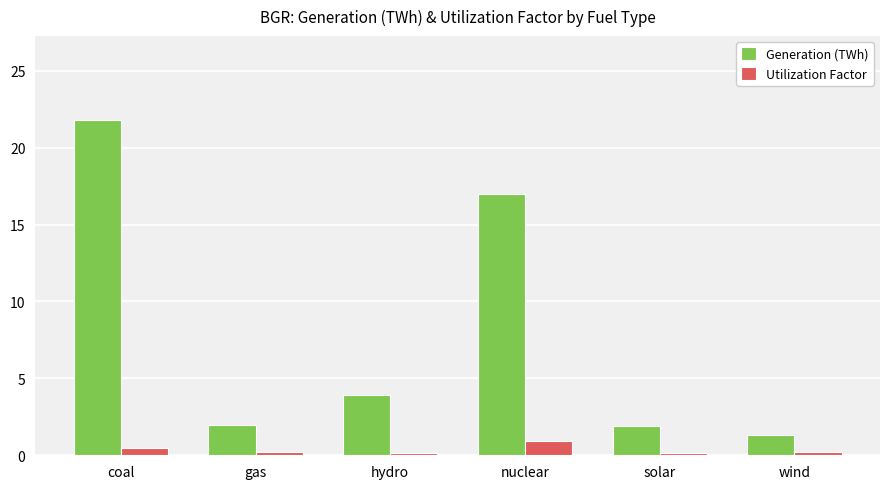

Which series has the widest spread of values?

Generation (TWh)